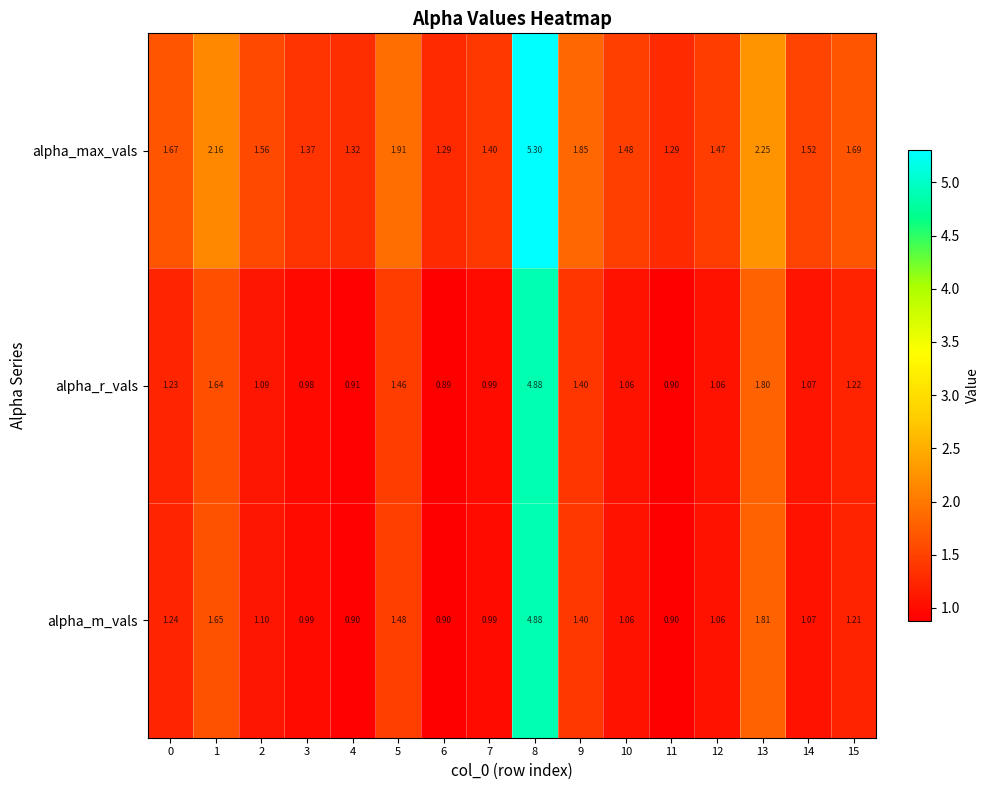

Is the value of alpha_m_vals at 8 greater than the value of alpha_max_vals at 14?

Yes